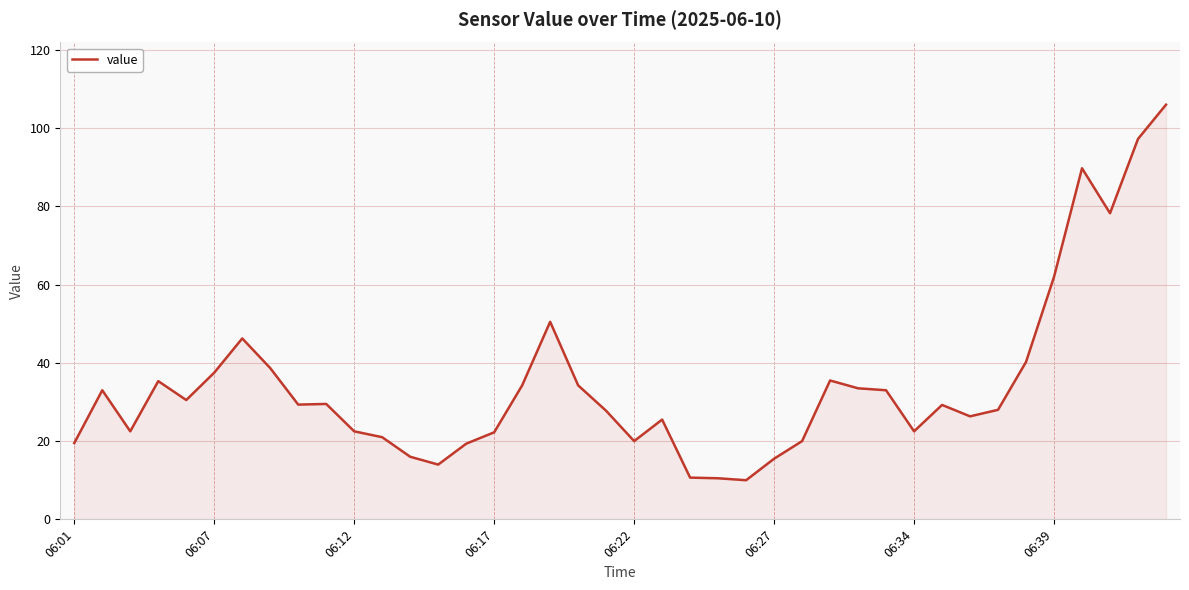

What is the minimum value shown in the chart?

10.0